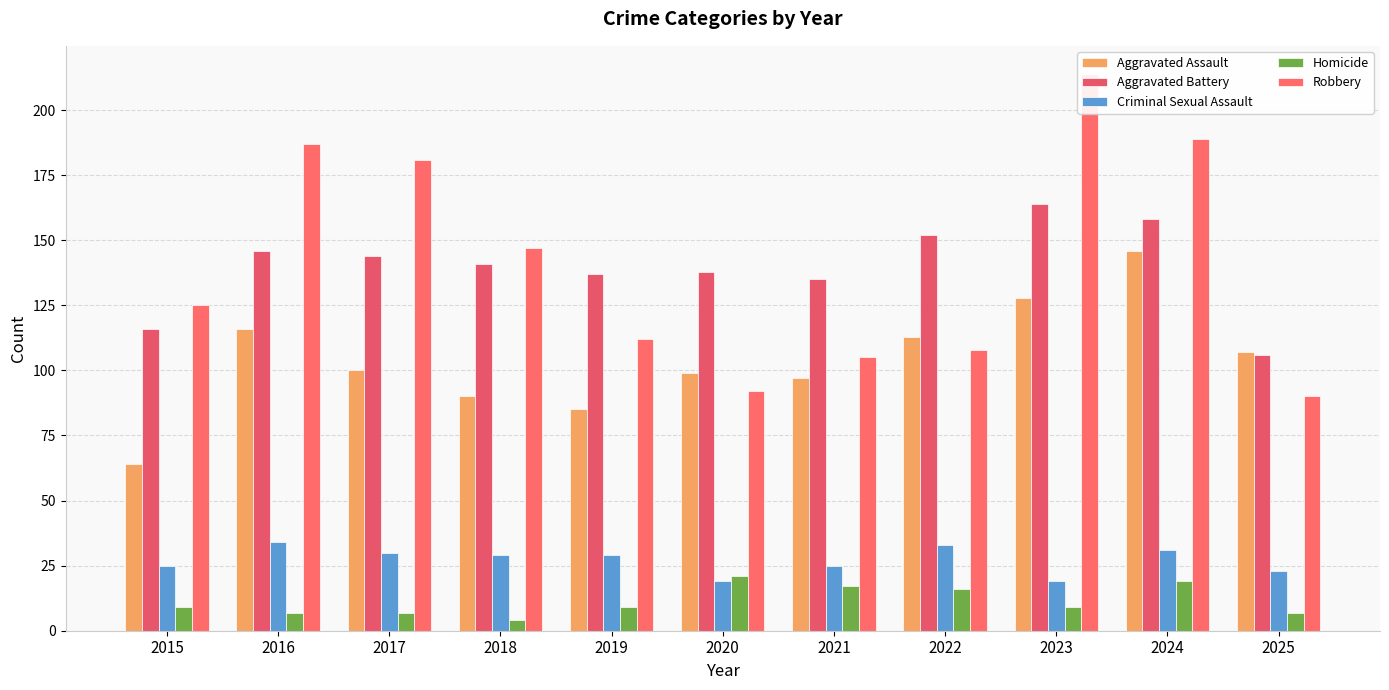

Rank the series by their maximum value, from highest to lowest.

Robbery, Aggravated Battery, Aggravated Assault, Criminal Sexual Assault, Homicide